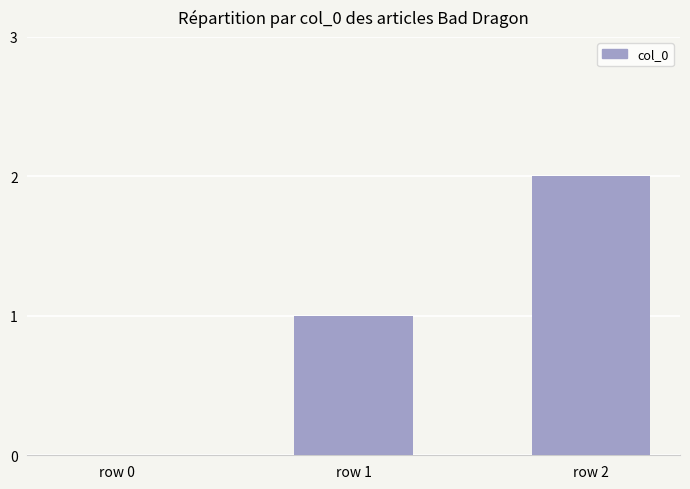

How many distinct data groups are displayed?

1